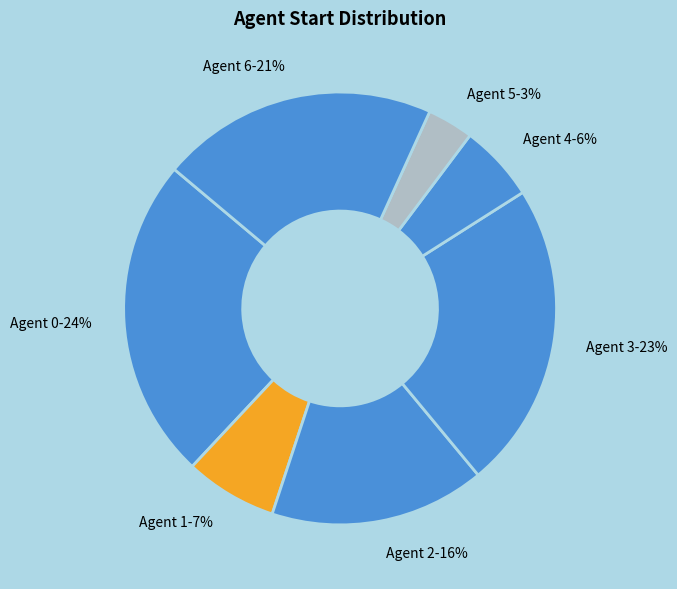

How many slices are in this pie chart?

7